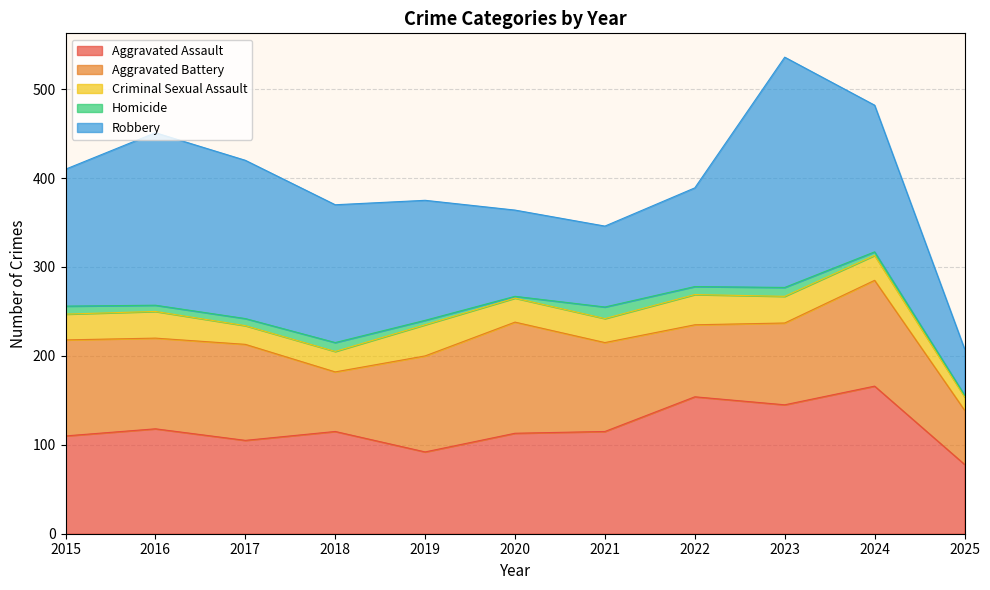

List the labels in order of Aggravated Assault value, smallest first.

2025, 2019, 2017, 2015, 2020, 2018, 2021, 2016, 2023, 2022, 2024